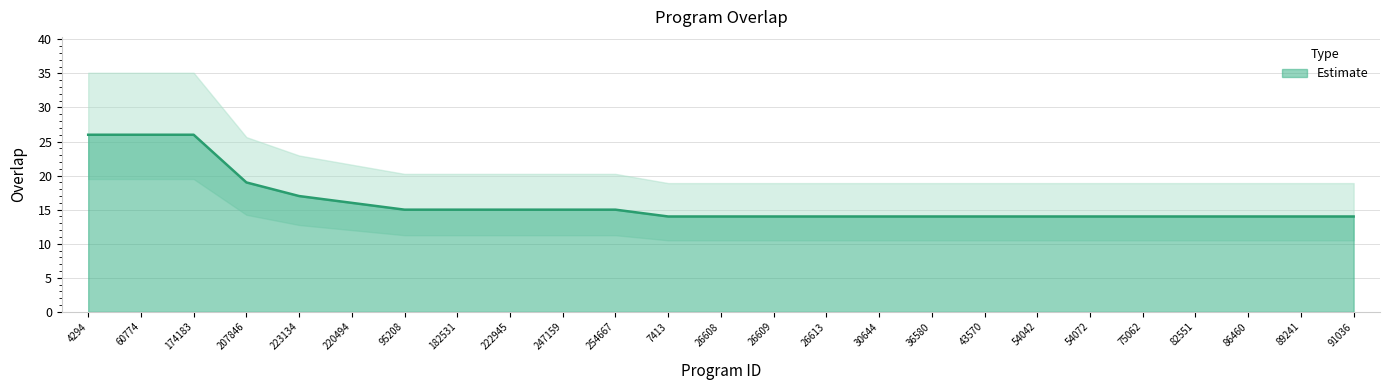

What is the label of the 20th point from the right?

220494